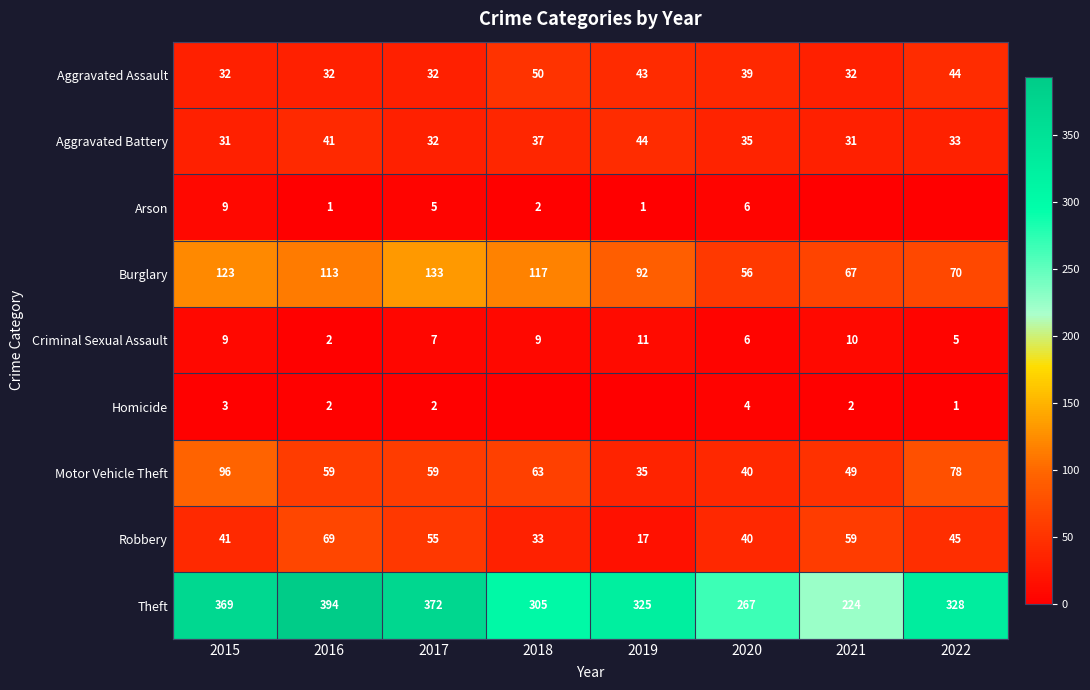

Between 2018 and 2019, which is larger?

2018